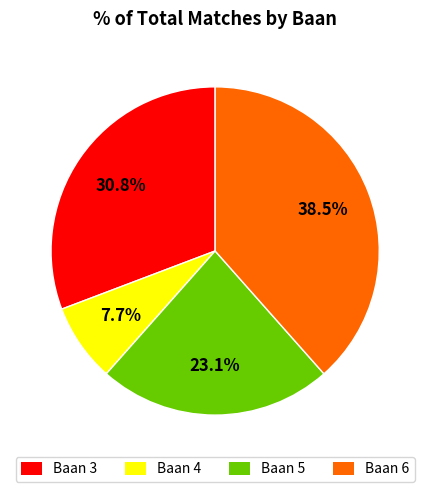

Is there a majority slice in this chart?

No